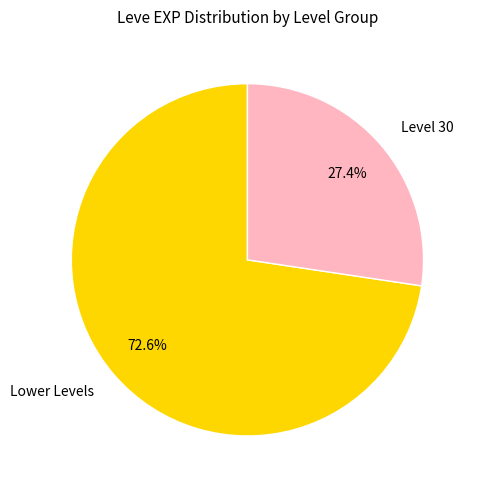

What is the smallest slice in the pie chart?

Level 30